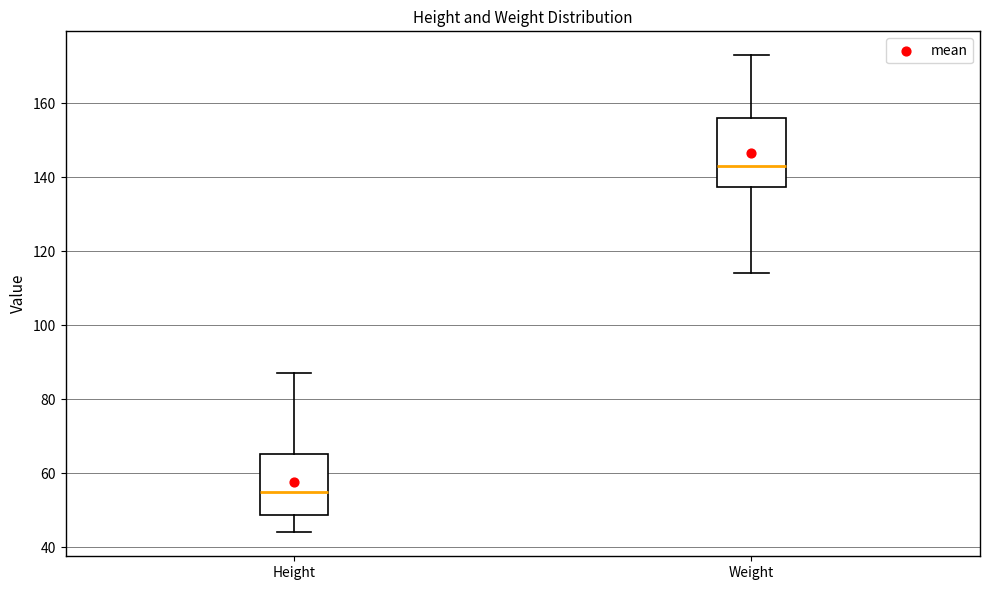

Reading left to right, transcribe this box plot: for each box, give where its median line is, the range the box spans, and where its two whiskers end, as read against the y-axis. The values are not printed on the chart, so give them approximately, as read against the axis.

Height: median 56, box 48 to 66, whiskers 44 to 88
Weight: median 144, box 138 to 156, whiskers 114 to 174